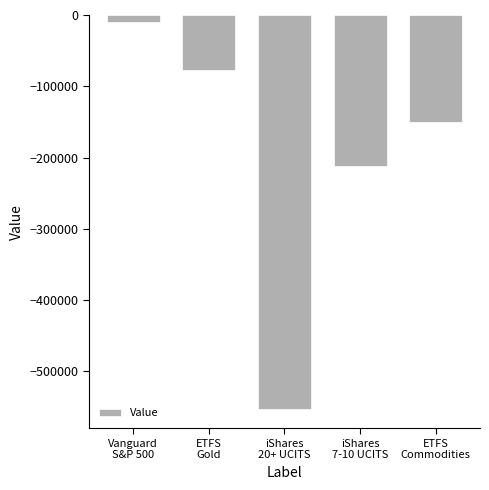

Are the bars horizontal?

No